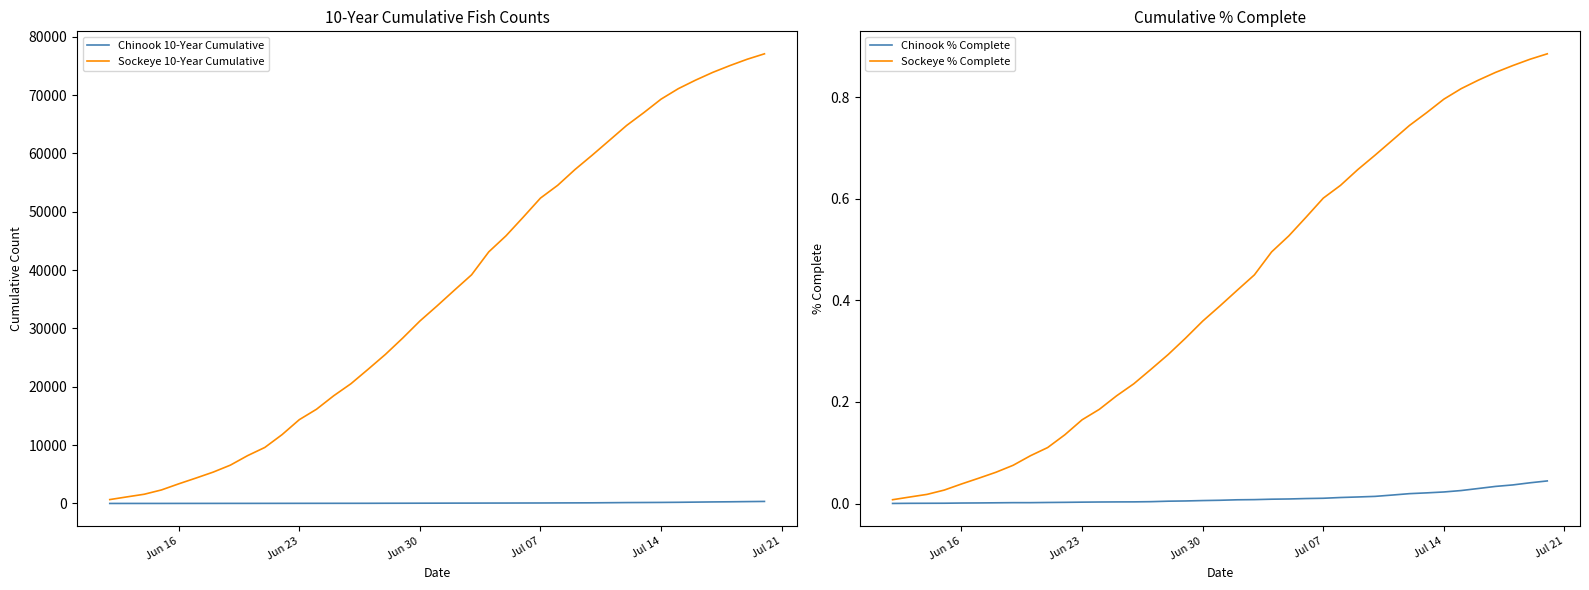

What is the difference between the maximum and minimum values in the Sockeye % Complete series?

0.9